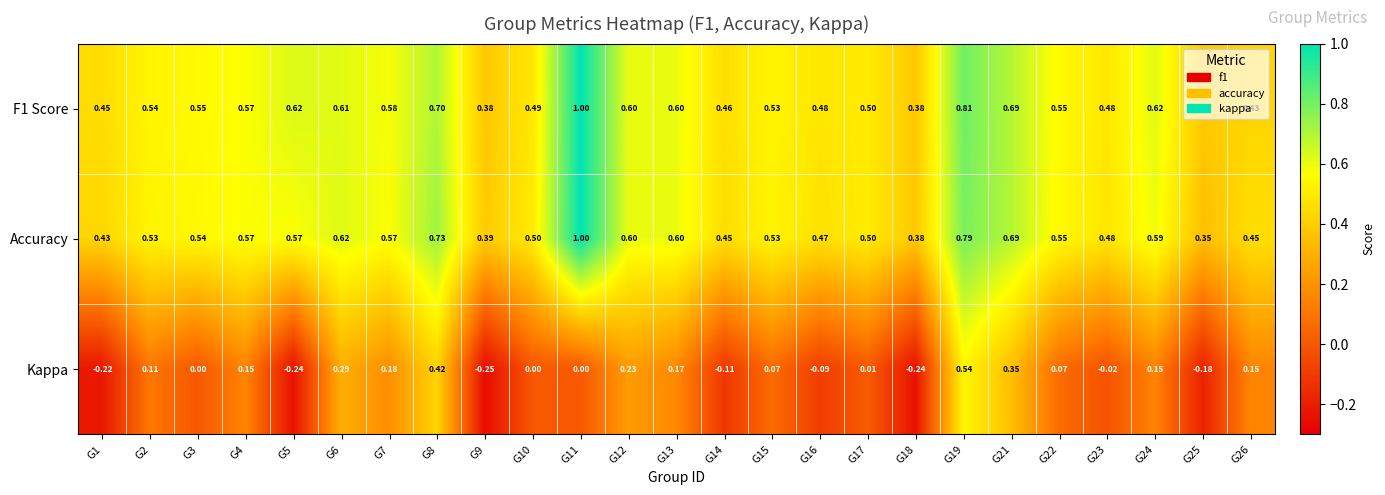

At which category is the sum across all series the highest?

G19